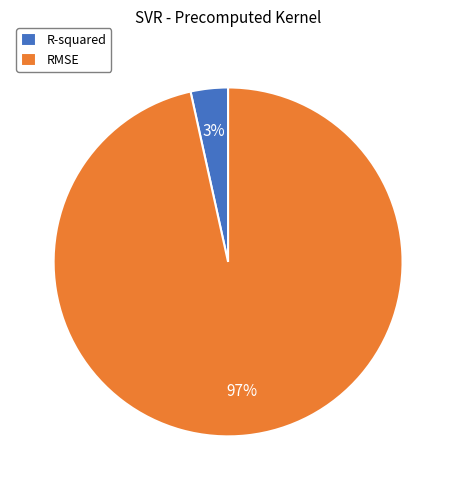

What percentage is the R-squared slice, to the nearest percent?

3%